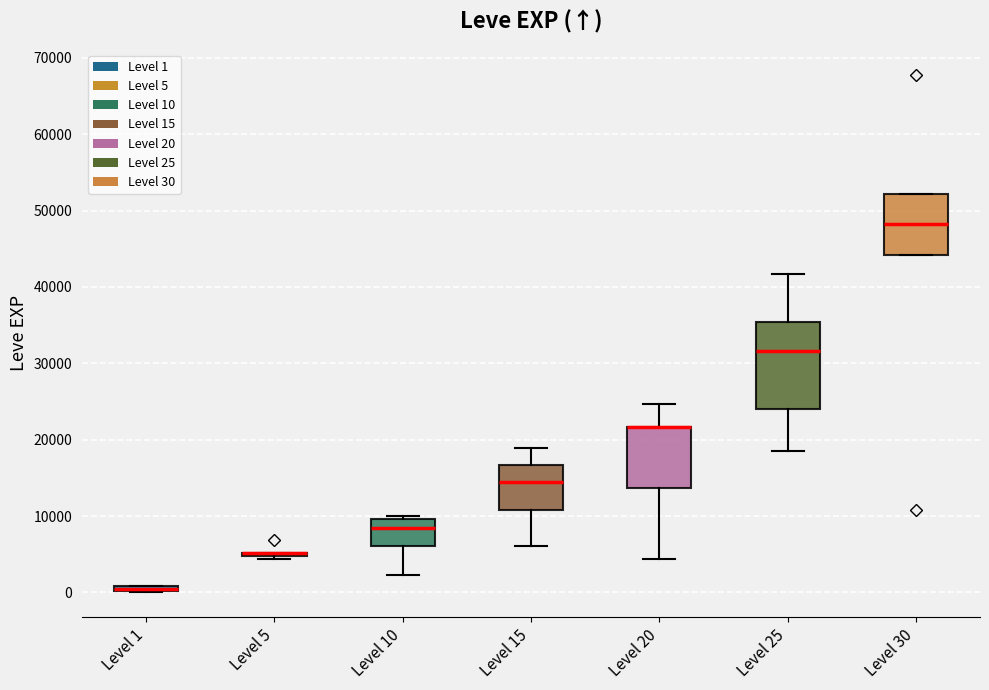

Where does the upper whisker of the box for Level 25 end on the y-axis? The values are not printed on the chart, so give them approximately, as read against the axis.

42000